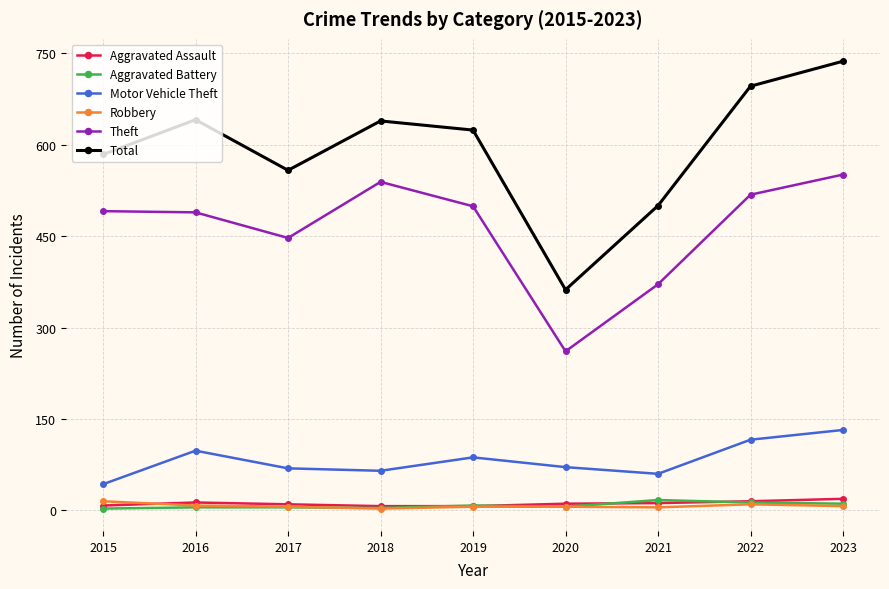

Is it true that Theft equals 832 at 2016?

False